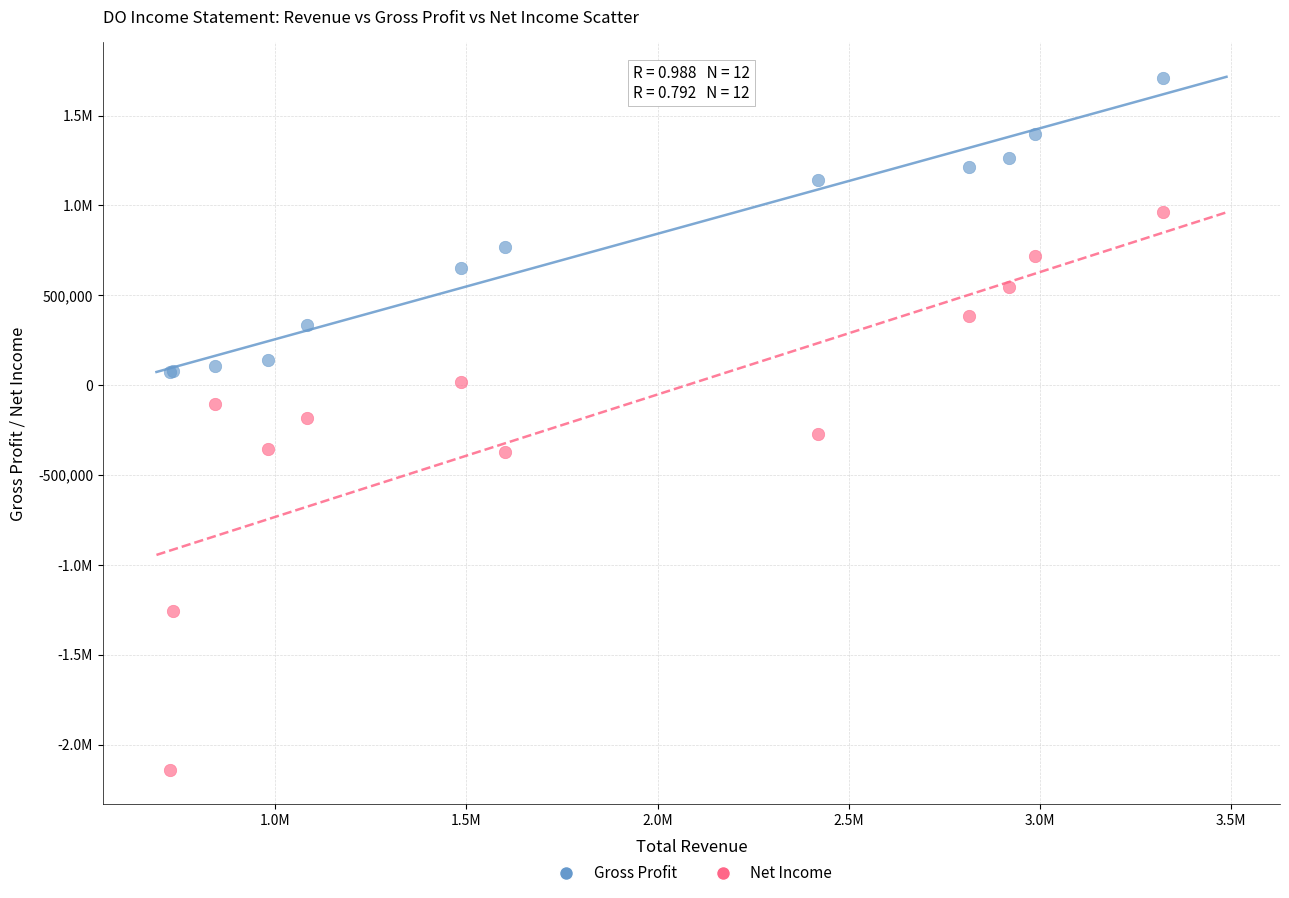

What are all the series names shown in the legend?

Gross Profit, Net Income